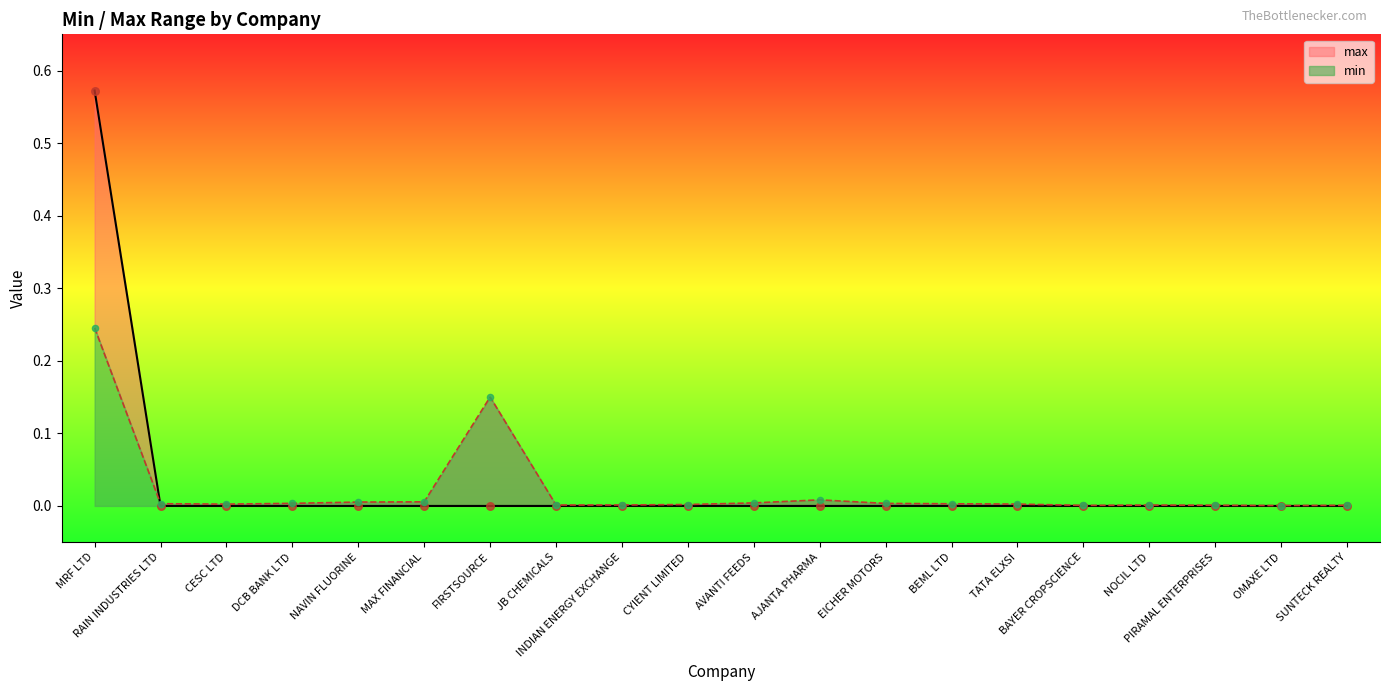

Which series has the widest spread of Y values?

max